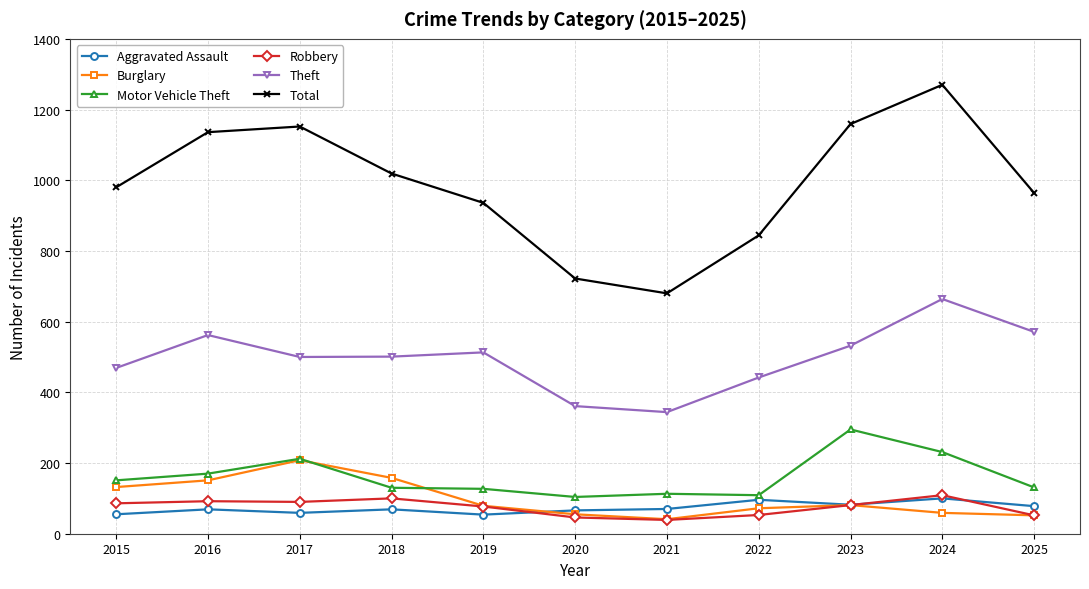

Which series changed the most between 2016 and 2022?

Total